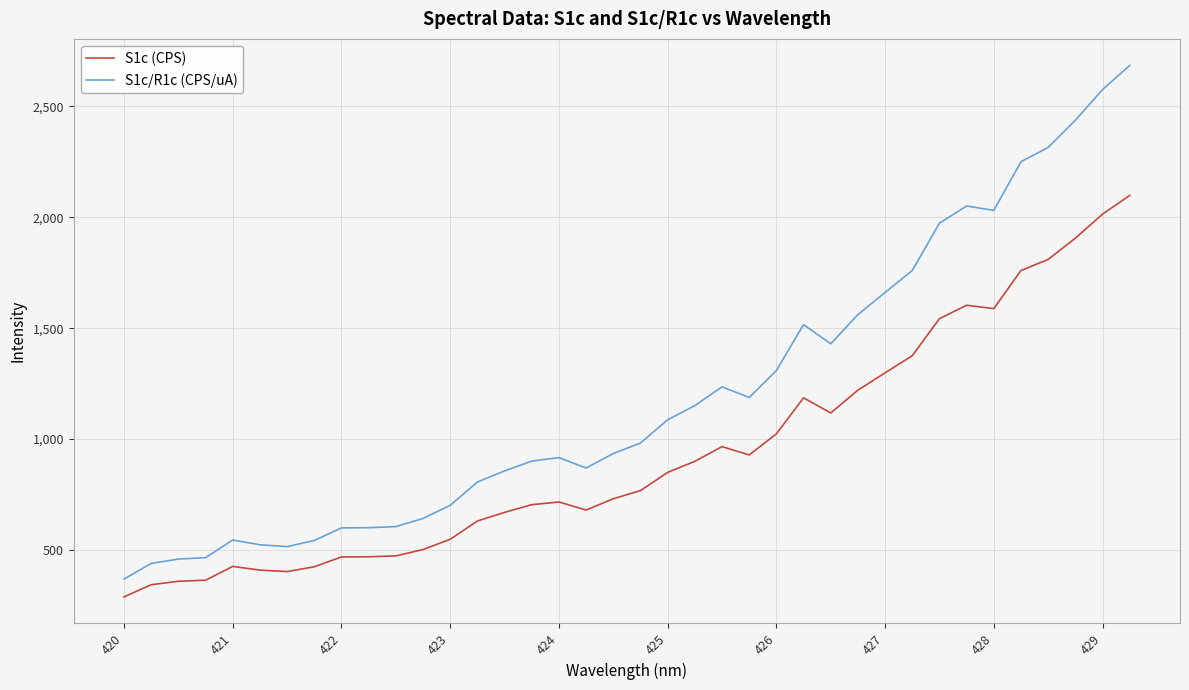

True or false: S1c (CPS) and S1c/R1c (CPS/uA) cross at least once.

False